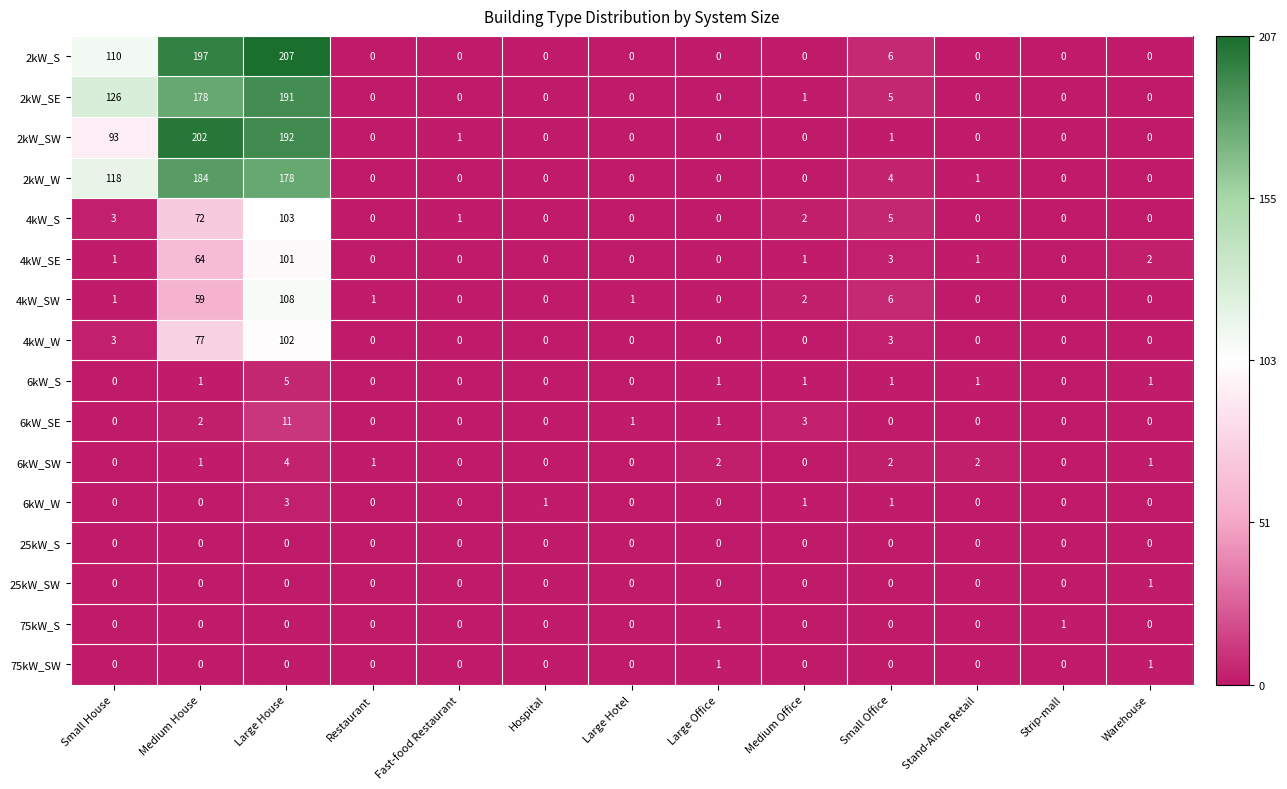

Which series has the largest range (max minus min)?

2kW_S